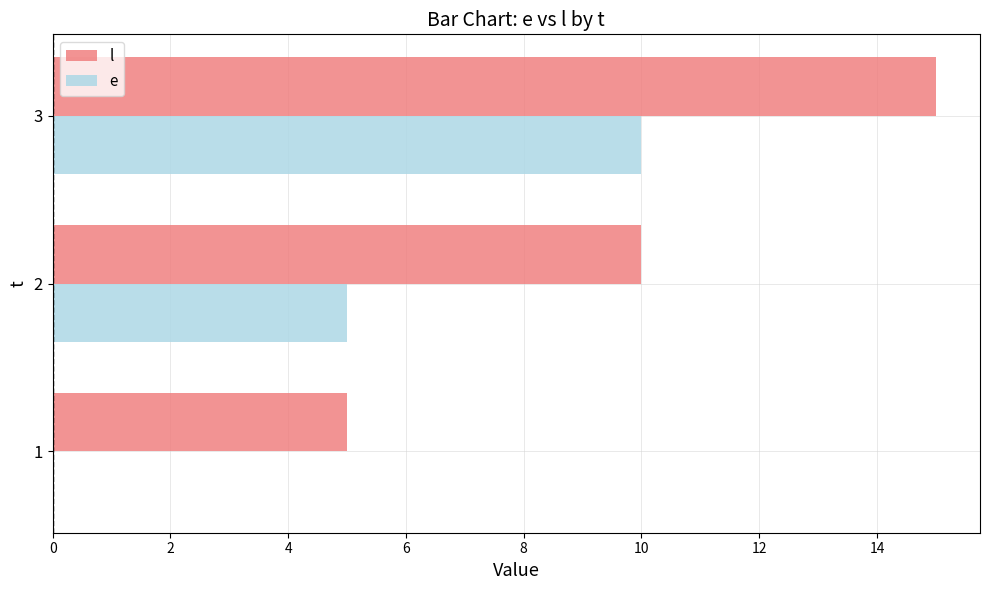

What is the maximum value for e?

10